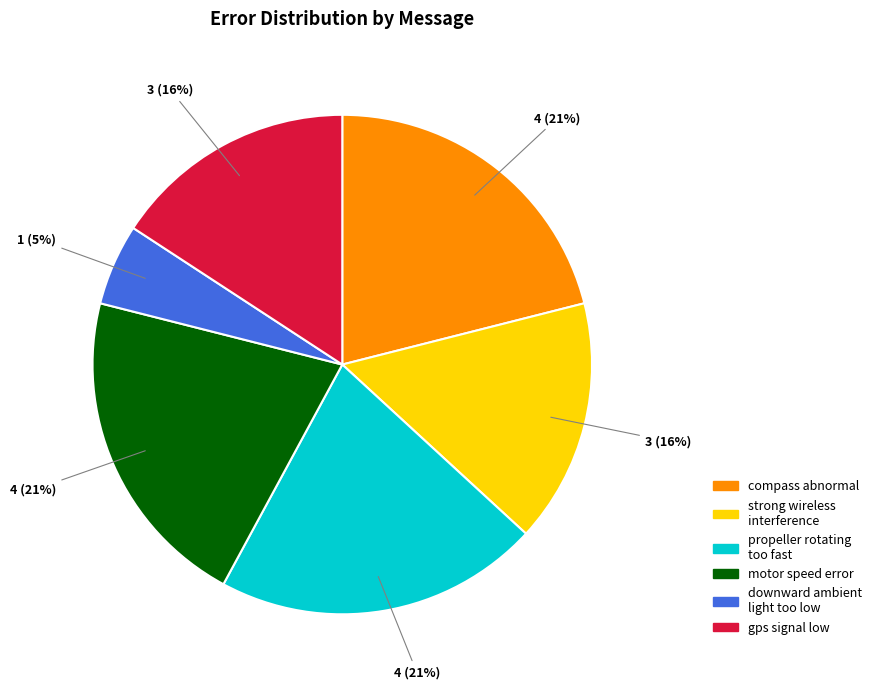

Count the number of slices in the pie.

6